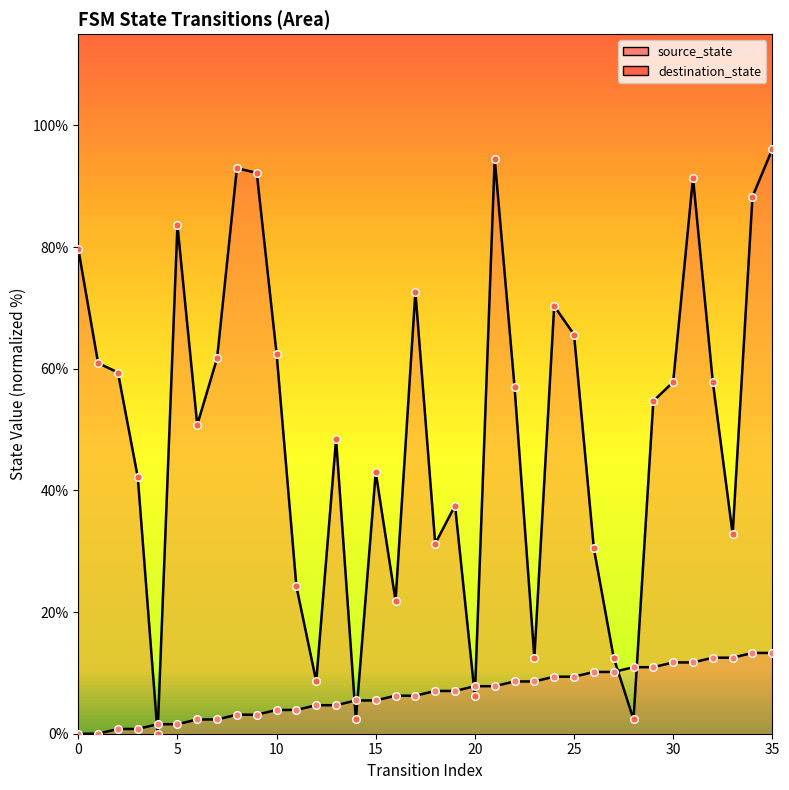

Which series contains the highest Y value?

destination_state